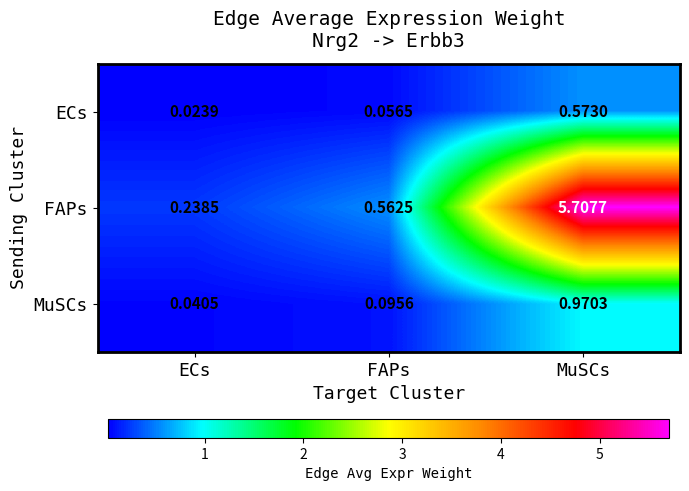

What is the spread (max minus min) of values at FAPs?

0.5